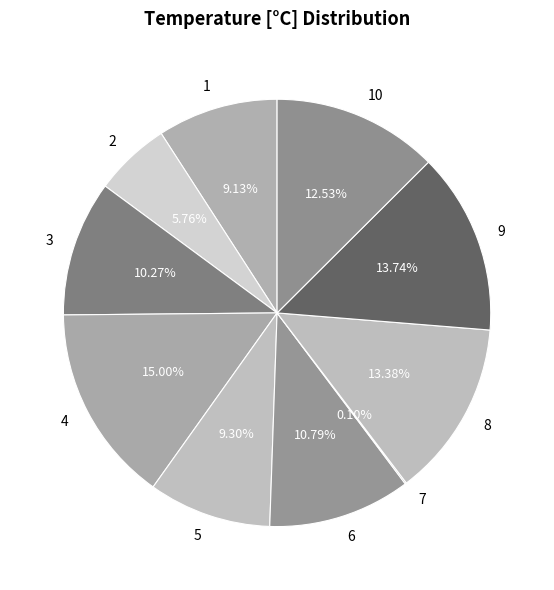

Is 6 the majority of the pie?

No